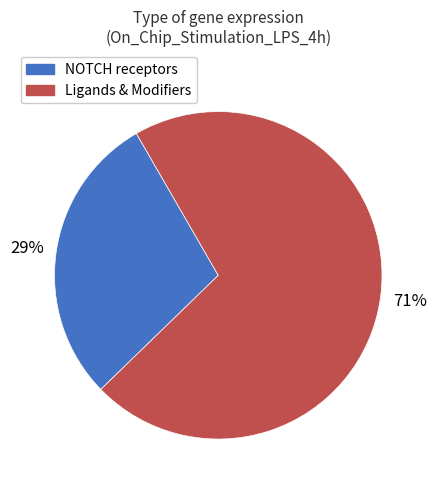

To the nearest percent, what is the difference between the largest and smallest slice percentages?

42%